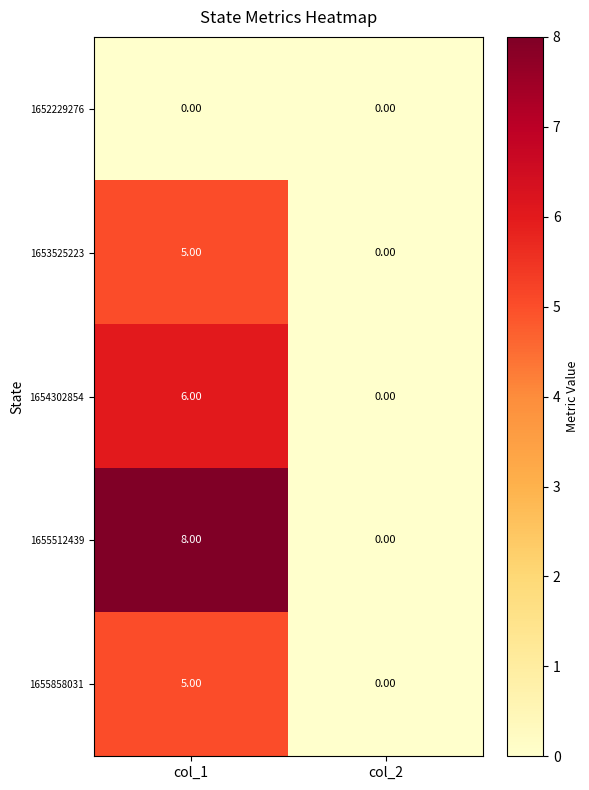

What is the difference between the highest and lowest values at col_1?

8